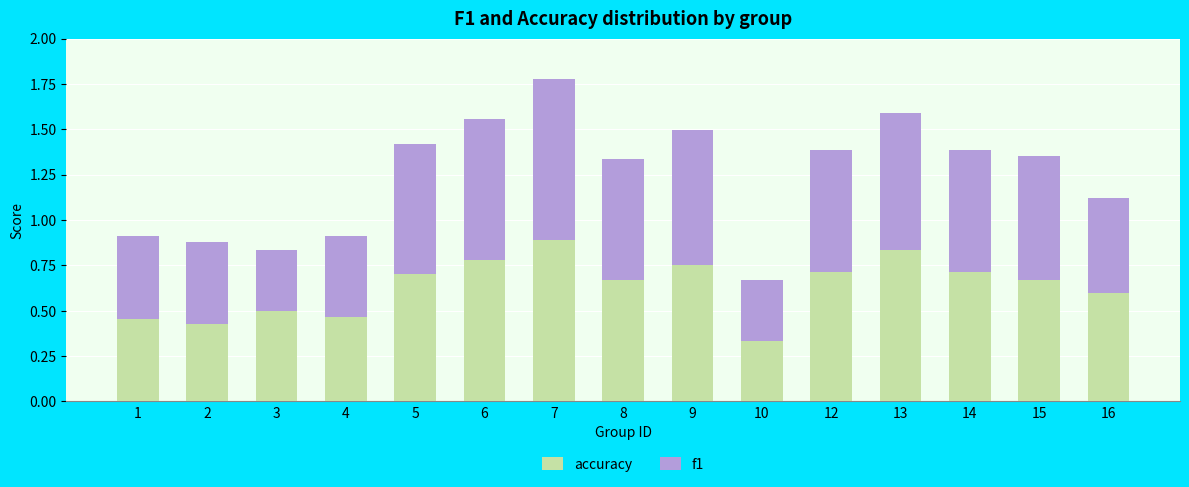

What are all the series names shown in the legend?

accuracy, f1